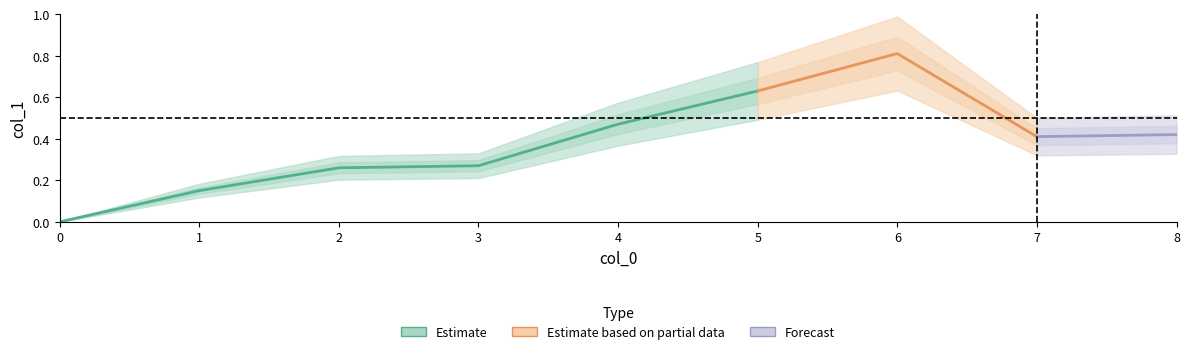

What is the sum of all values?

3.4